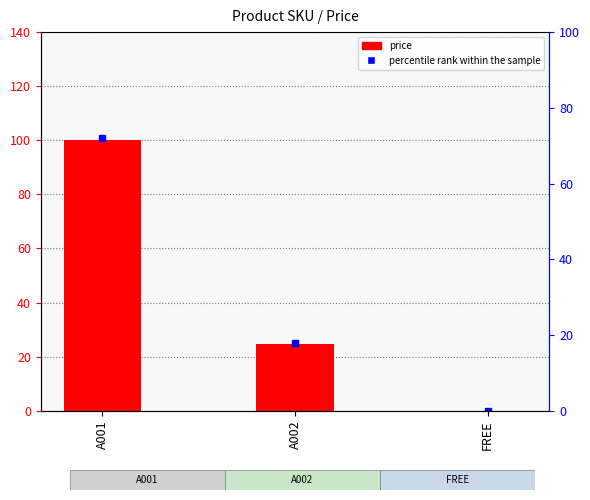

Does the chart contain stacked bars?

No